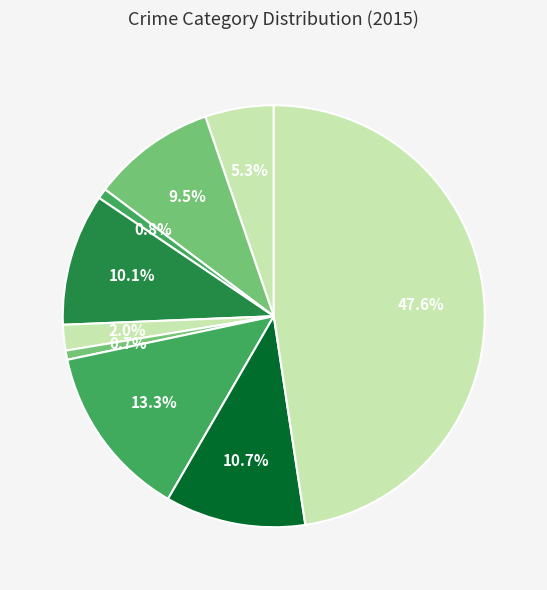

Count the number of slices in the pie.

9